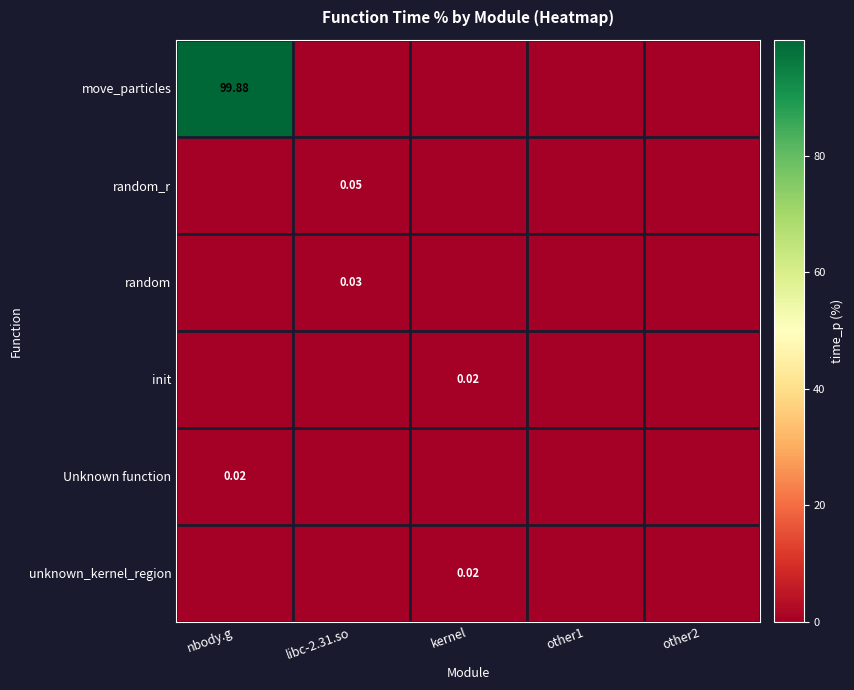

At how many categories does at least one series exceed 83?

1